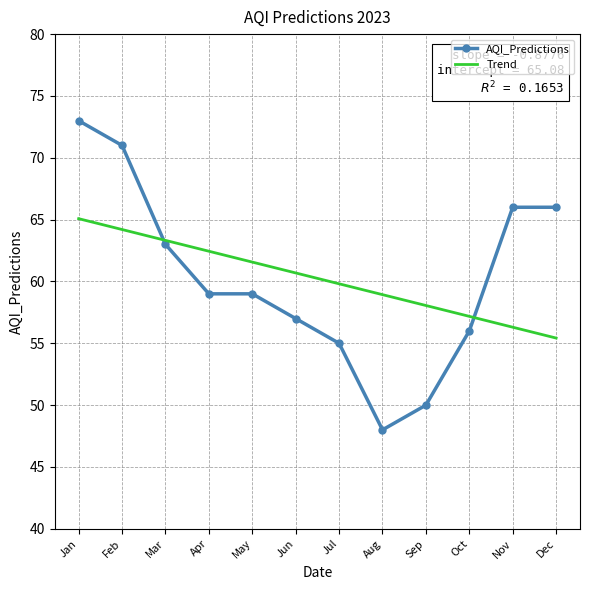

What is the value of the AQI_Predictions point at the 9th from the left?

50